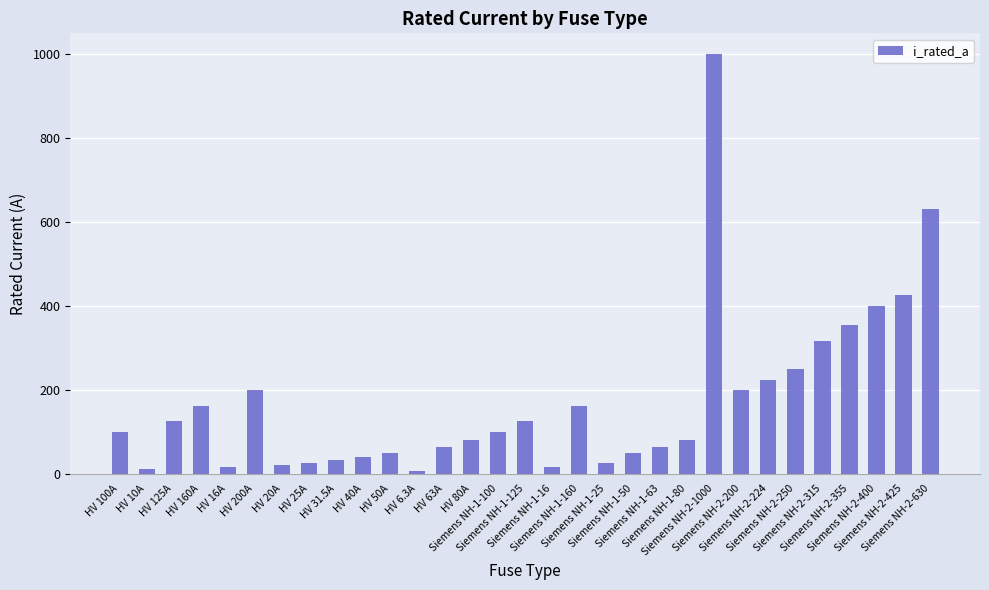

What is the change in value from HV 16A to Siemens NH-2-425?

+409.0